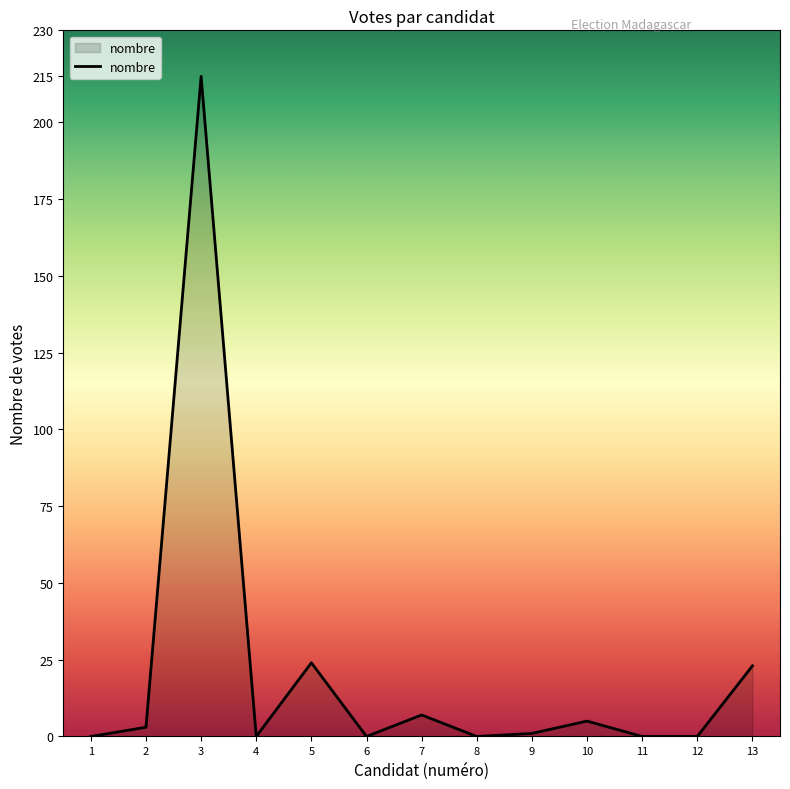

What is the change in value from 7 to 11?

-7